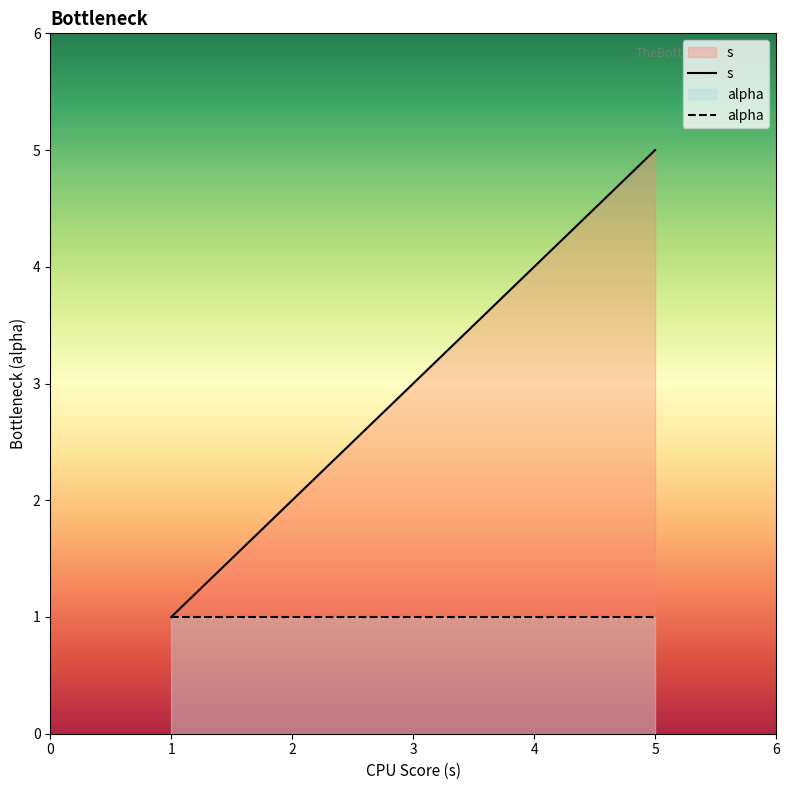

Which series has the largest range (max minus min)?

s